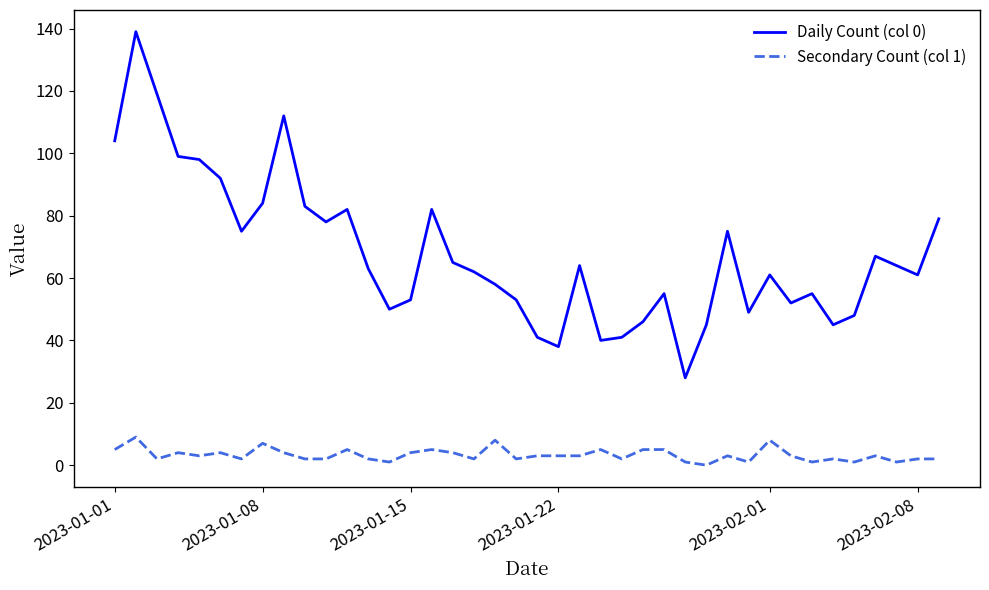

What are all the series names shown in the legend?

Daily Count (col 0), Secondary Count (col 1)